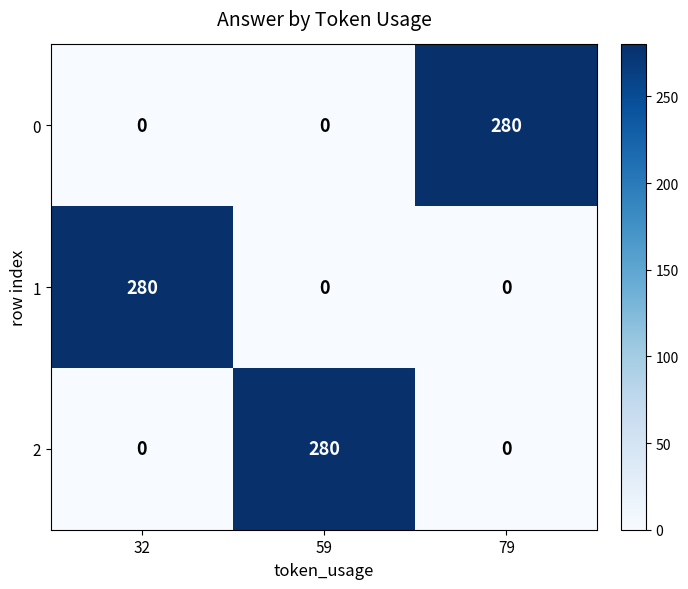

How many 2 values are between 0 and 280?

3